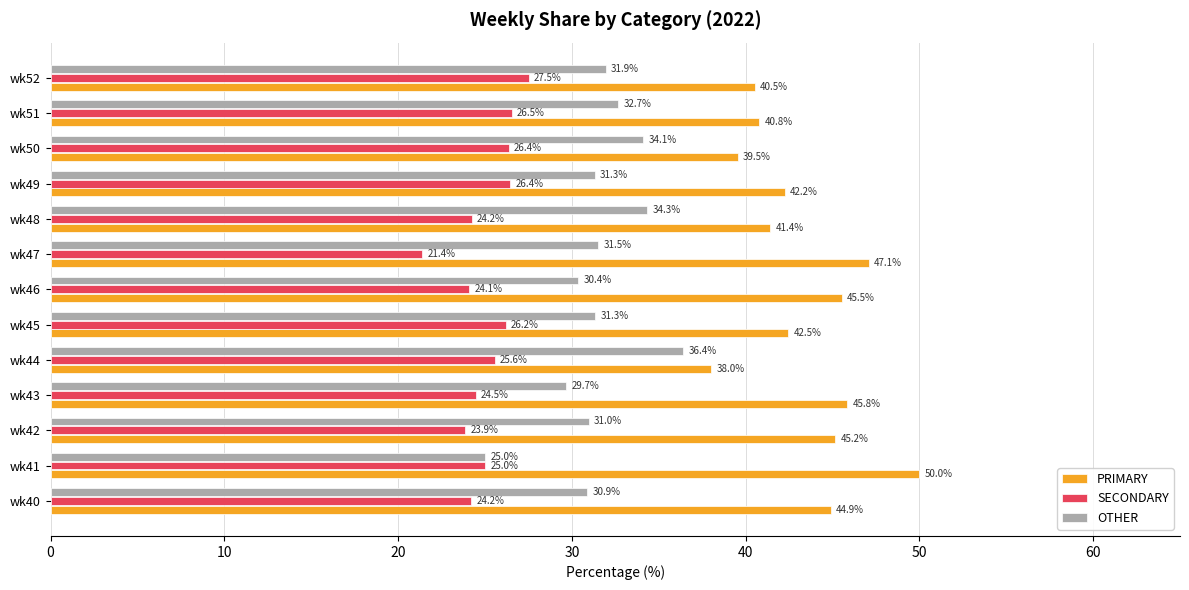

The SECONDARY series shows 10.9 at wk44. True or false?

False